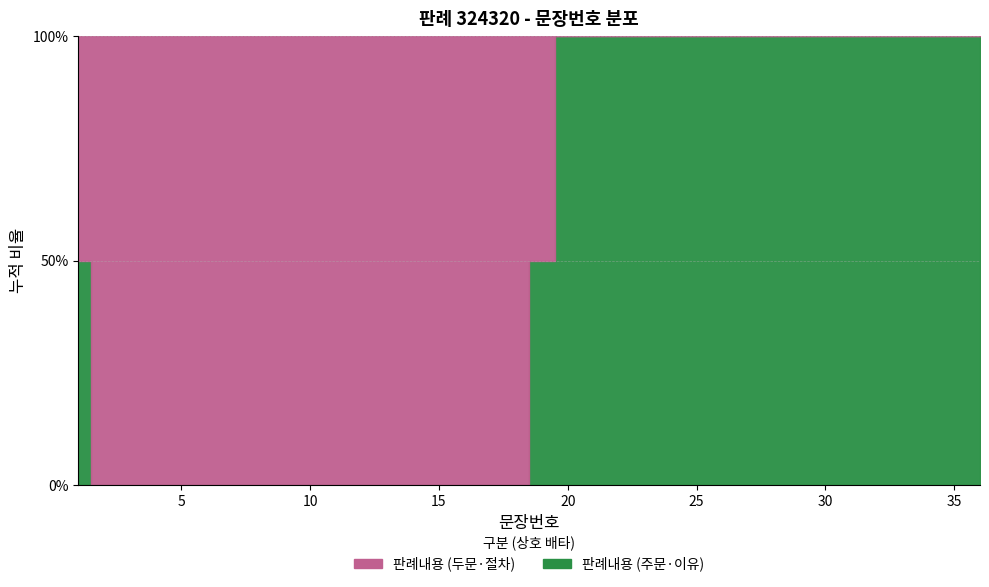

What is the sum of all values?

666